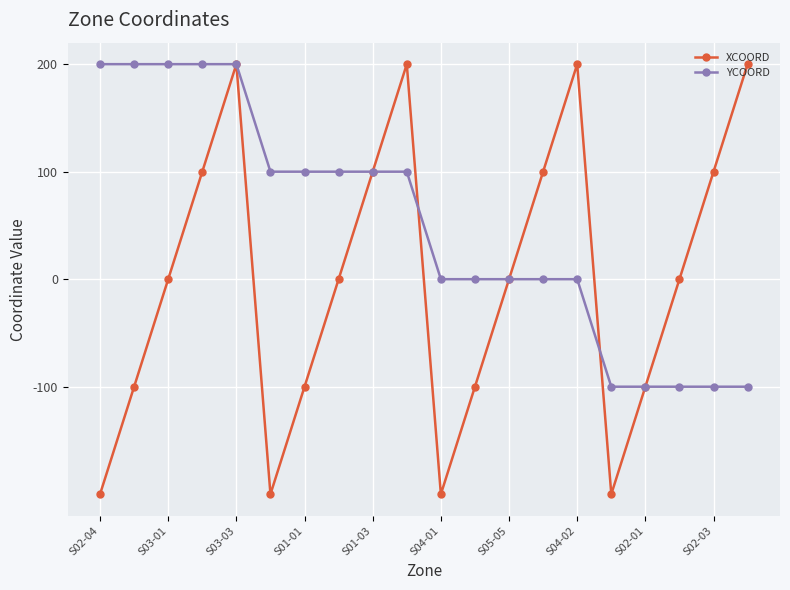

Which series has the largest range (max minus min)?

XCOORD